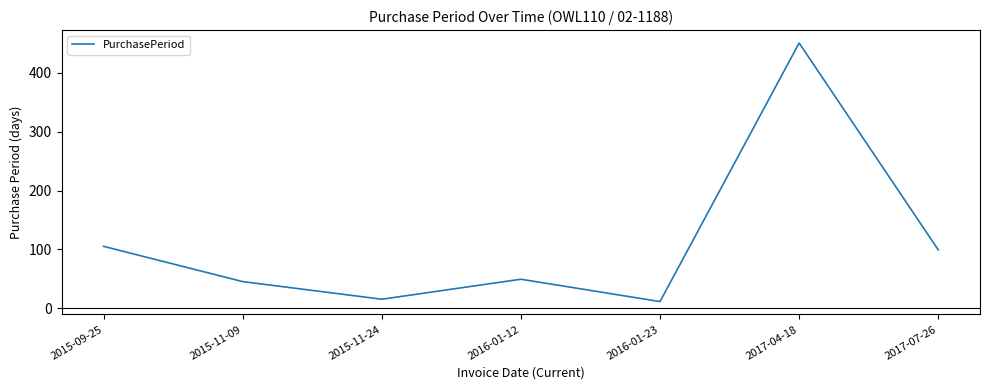

Where does the data first go above 49?

2015-09-25